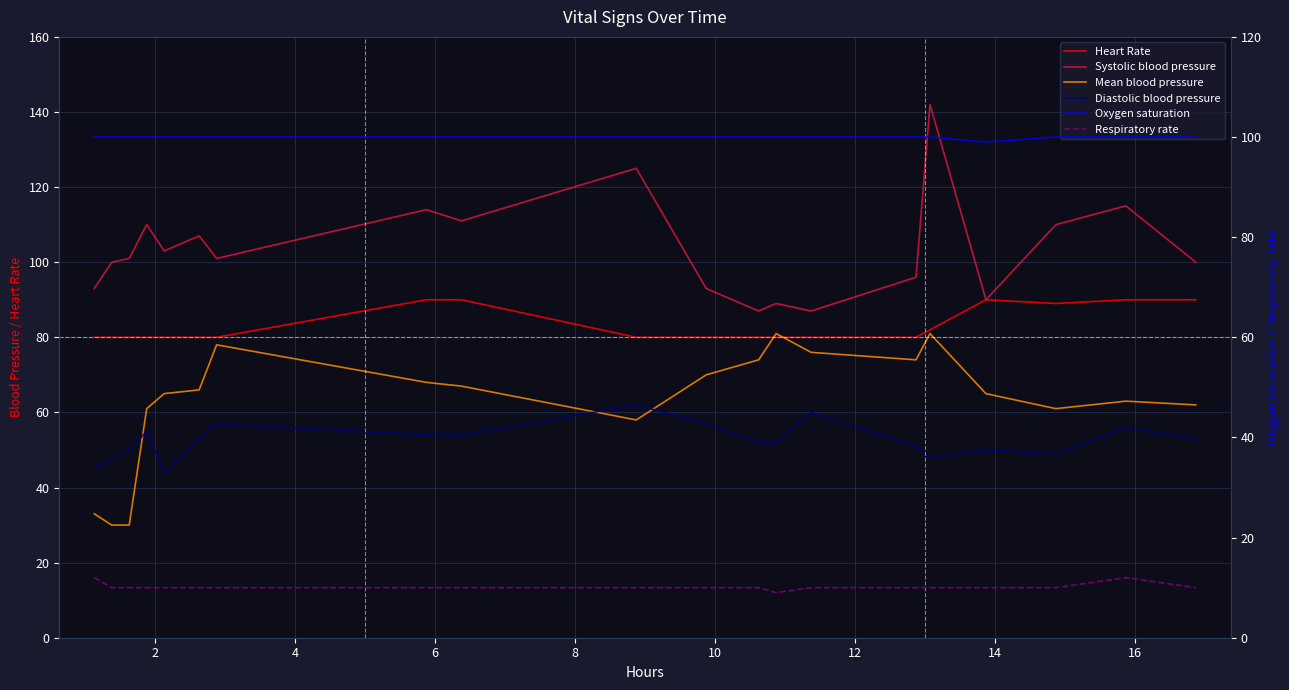

What is the sum of the Diastolic blood pressure values at 2 and 10?

105